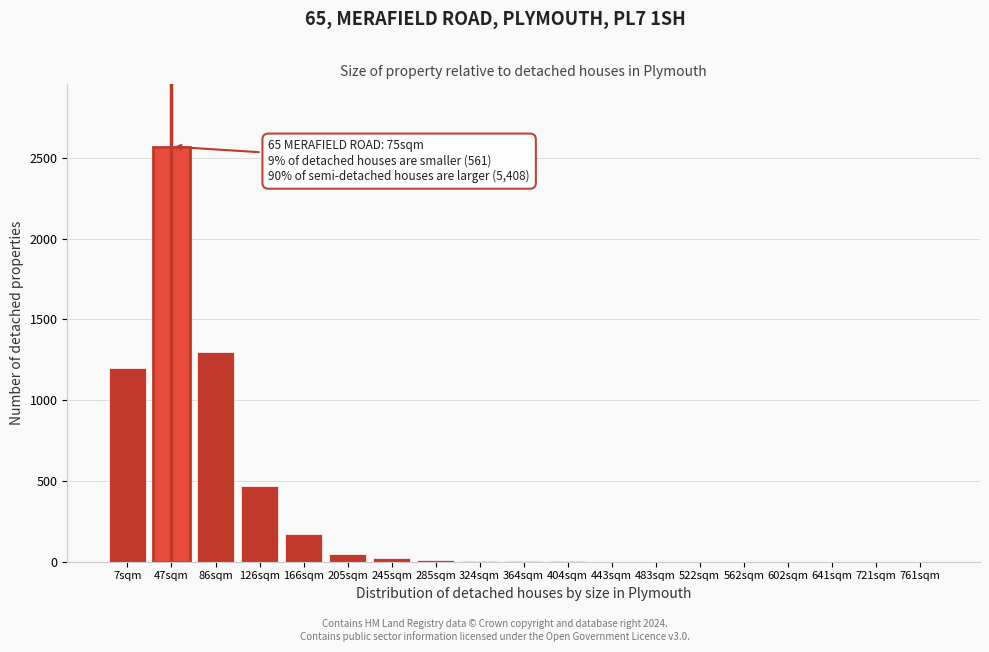

What is the sum of all values?

5802